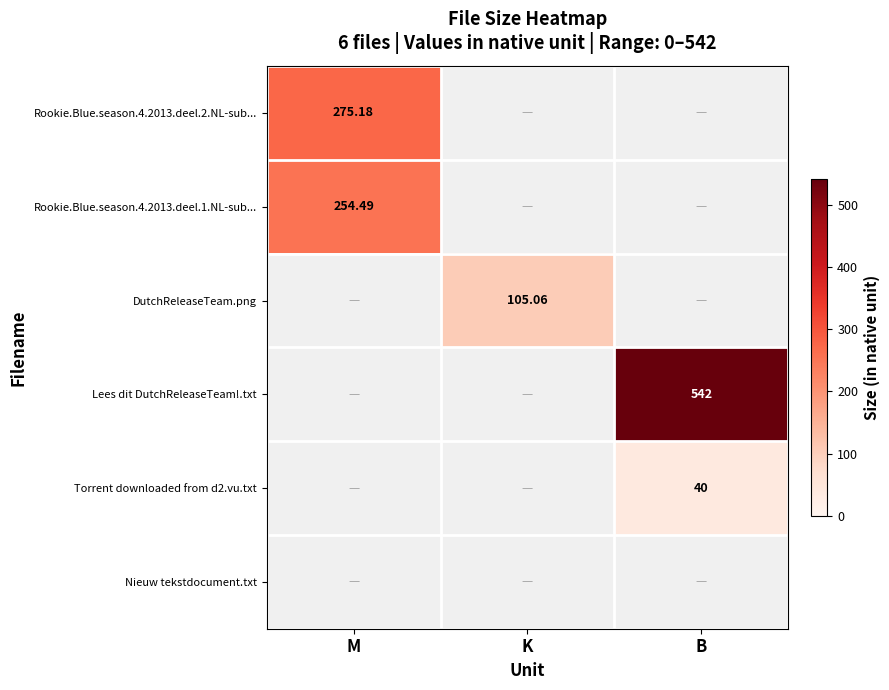

How many values in the Rookie.Blue.season.4.2013.deel.2.NL-sub... series exceed 0?

1